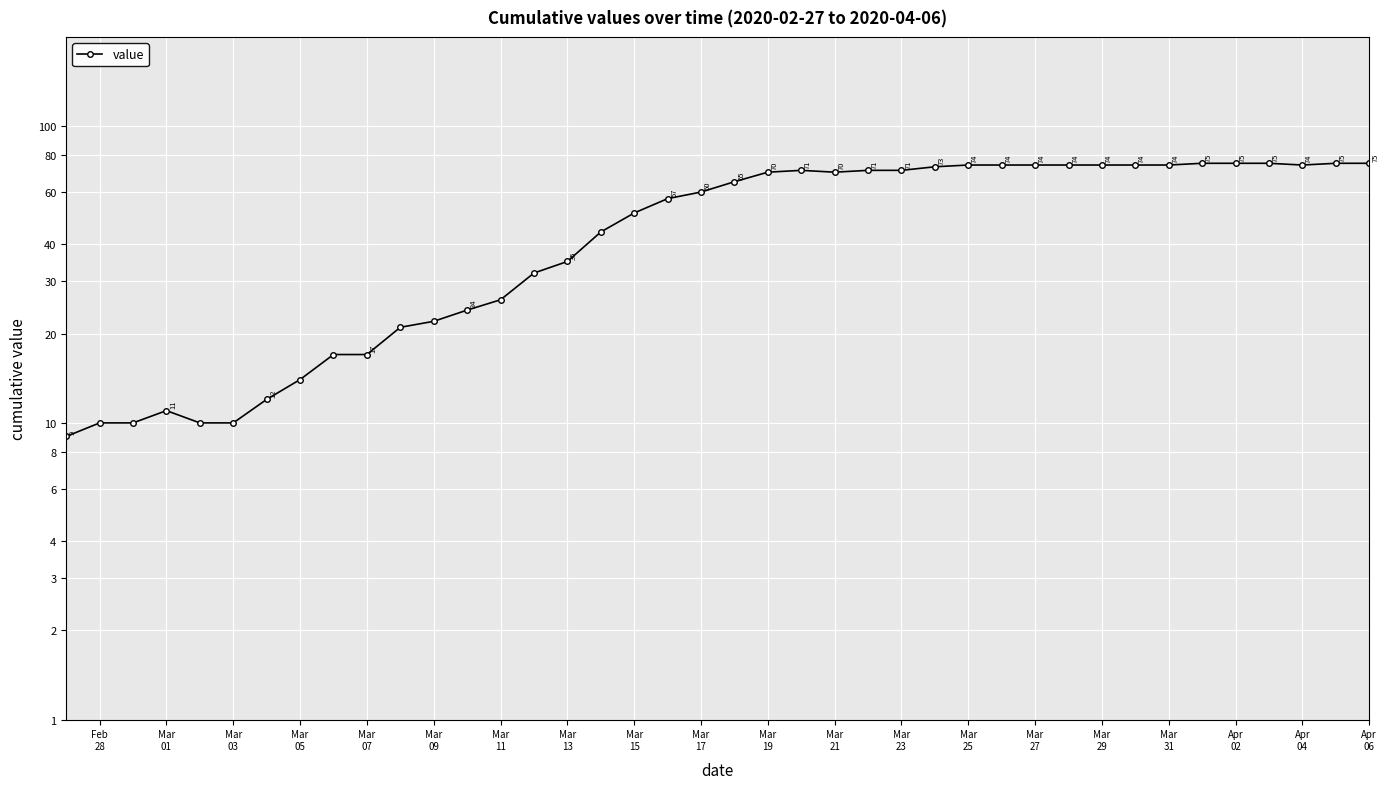

What is the minimum value shown in the chart?

9